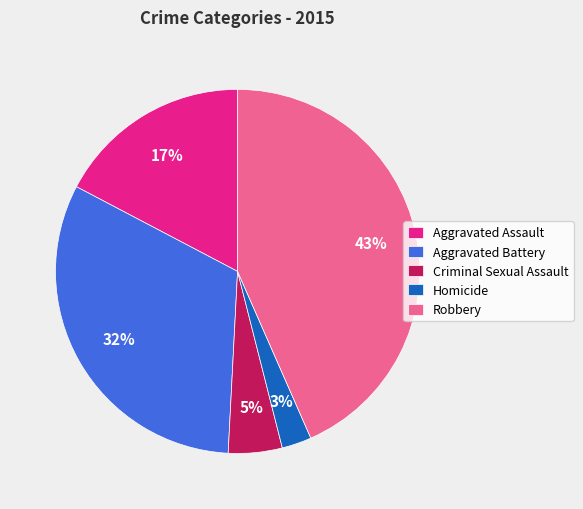

Do Homicide and Criminal Sexual Assault together represent more than half of the pie?

No